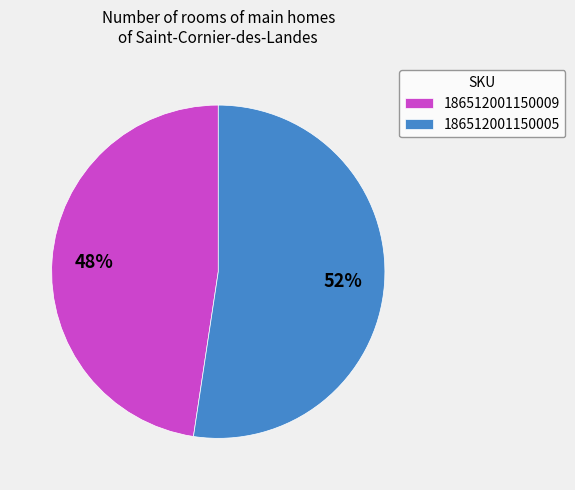

Combined, do 186512001150005 and 186512001150009 account for over 50%?

Yes